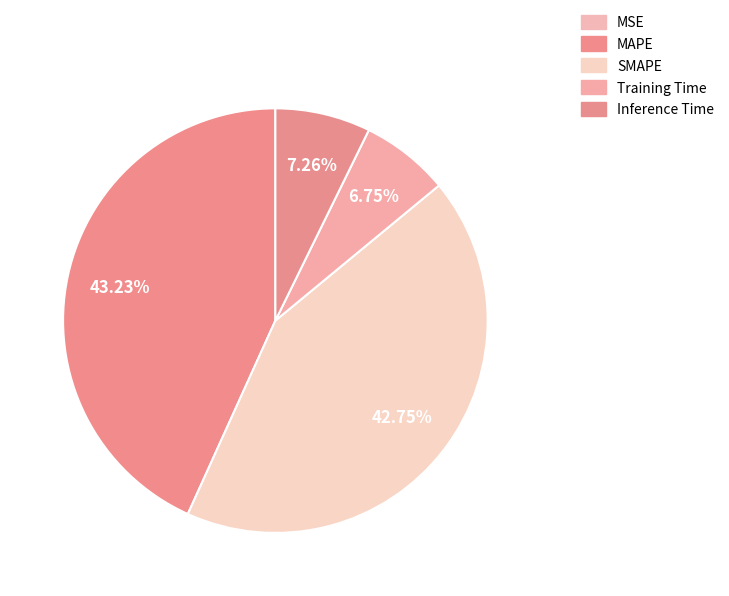

Which slice is the smallest?

MSE